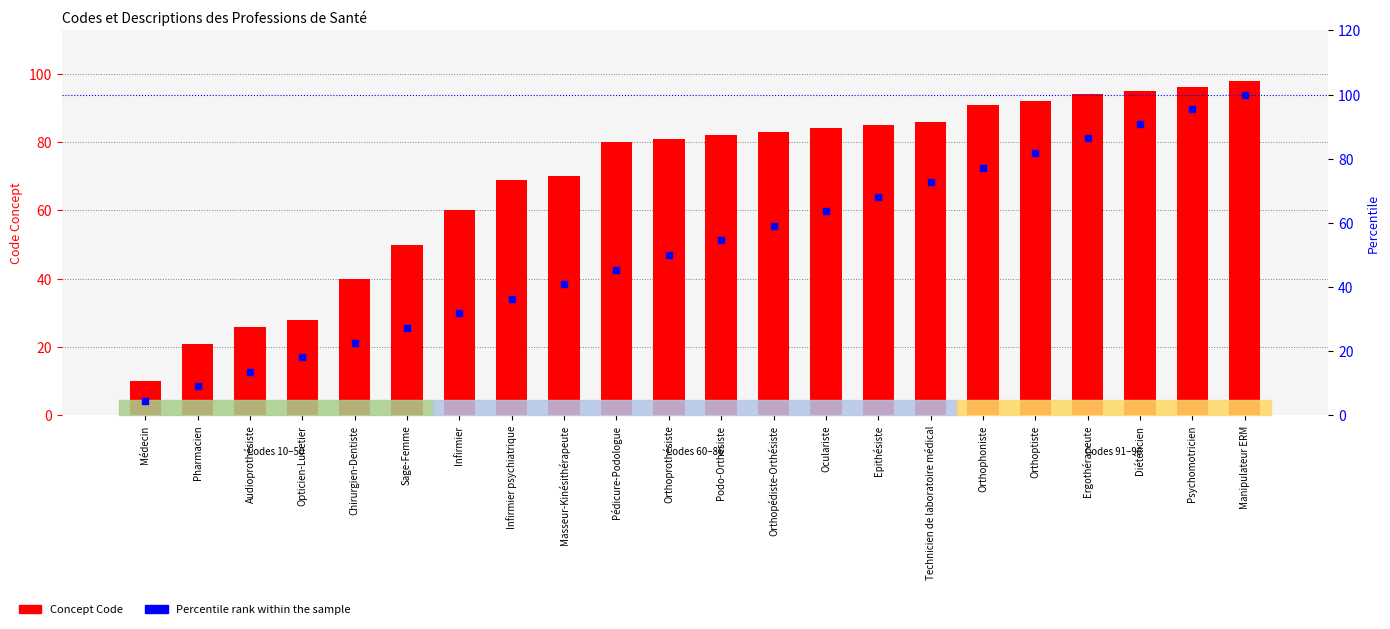

Which series has the widest spread of Y values?

Percentile rank within the sample